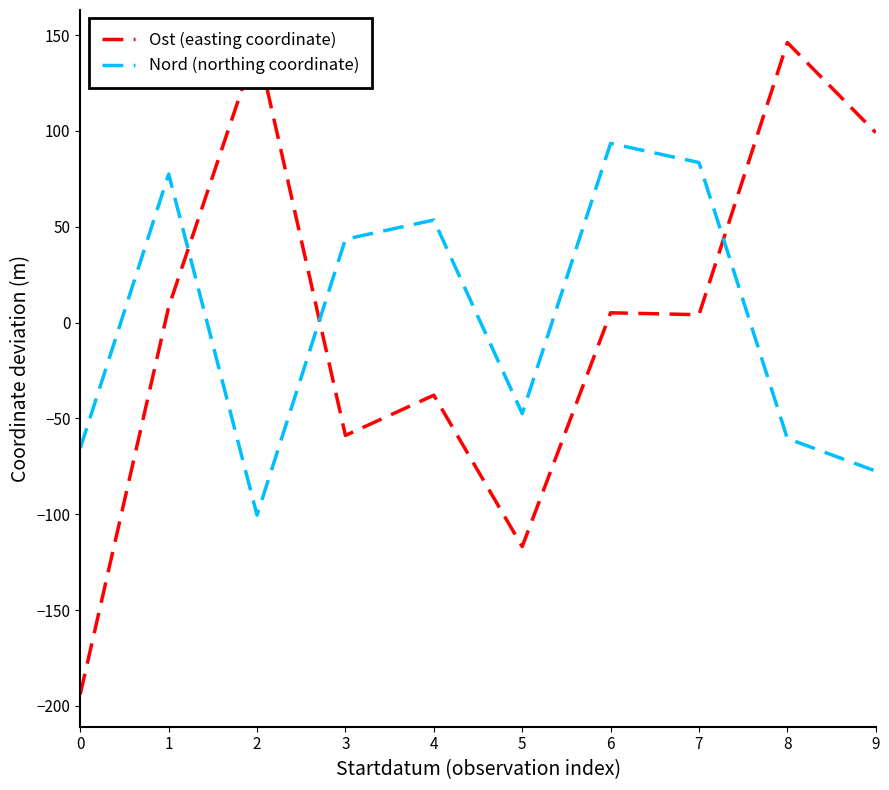

At which category does Nord (northing coordinate) reach its first local peak?

1